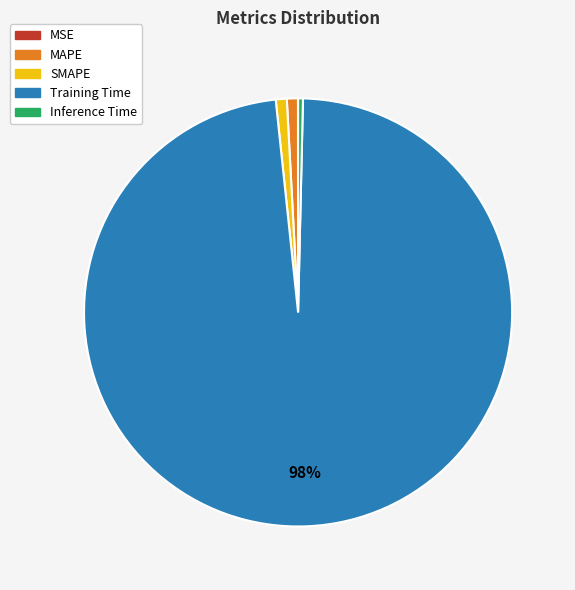

To the nearest percent, what is the difference between the largest and smallest slice percentages?

98%